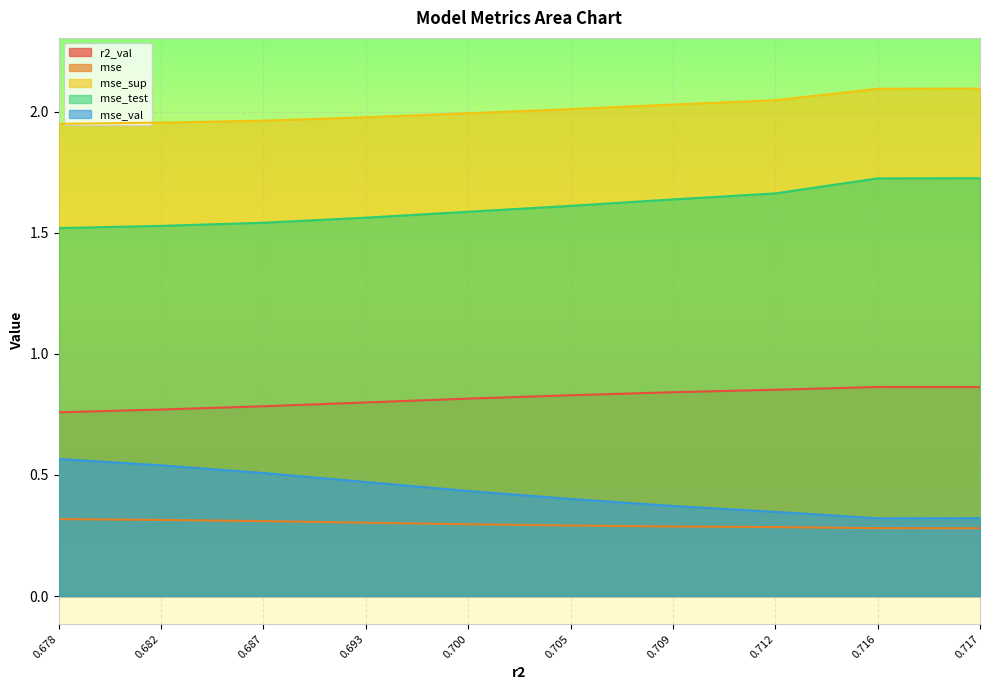

Is the value of mse at 0.693 greater than the value of mse_sup at 0.700?

No